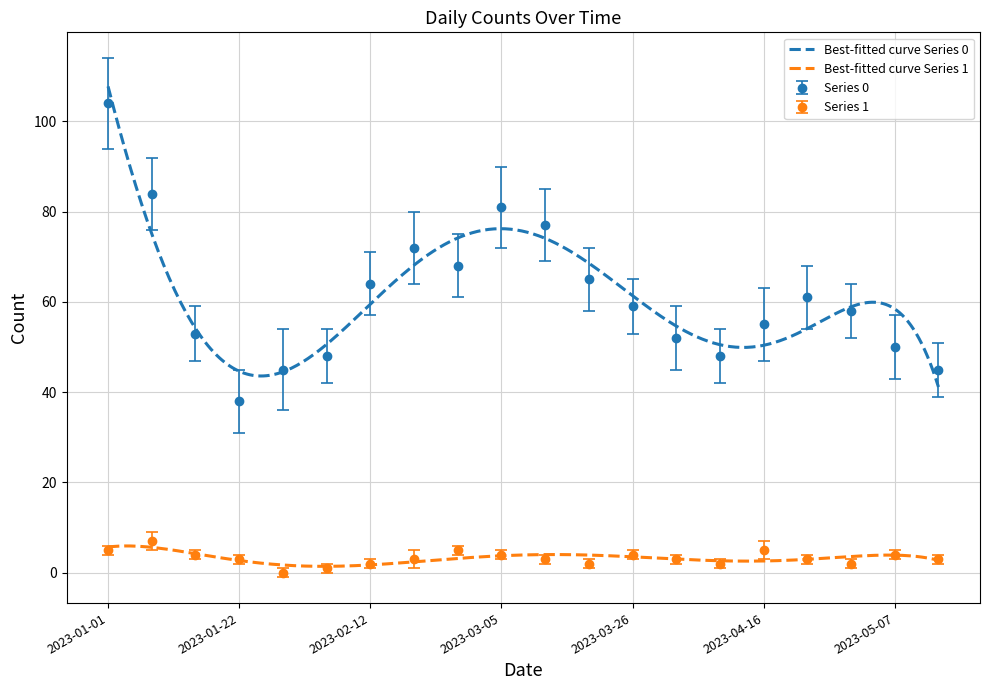

The Series 1 series shows 5 at 2023-04-02. True or false?

False